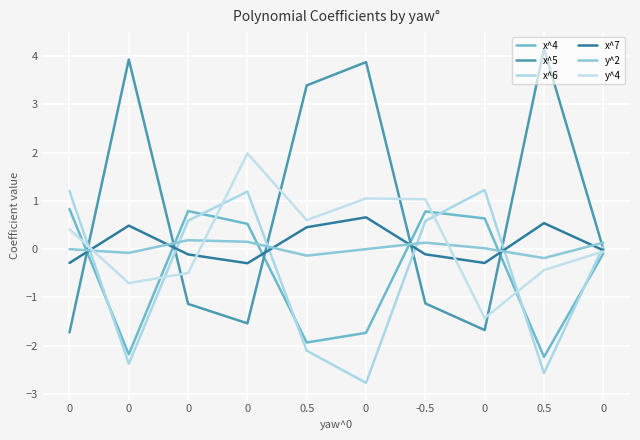

In y^4, how many points are higher than both neighbors (excluding endpoints)?

2